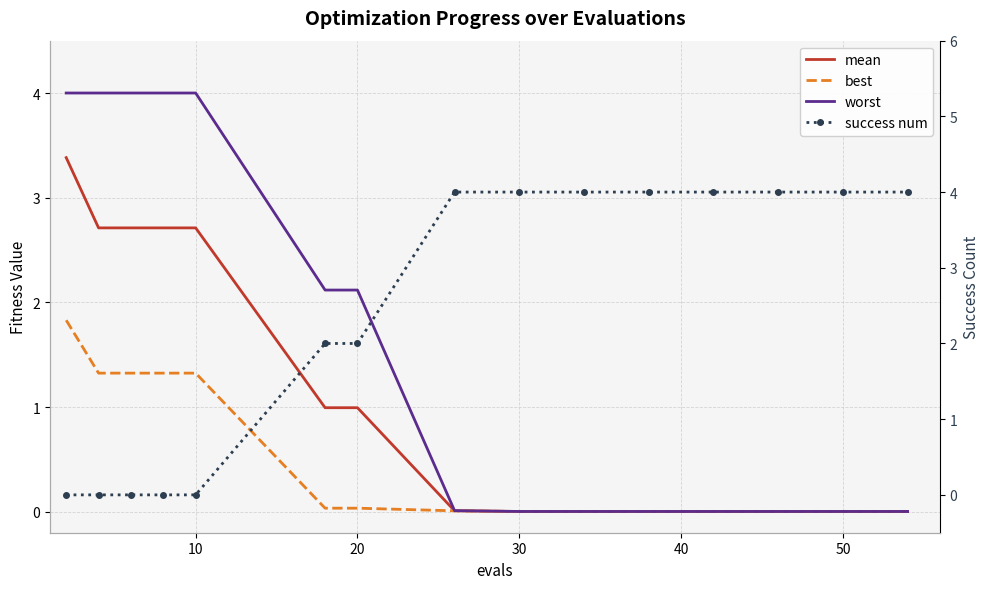

Count the success num values in the range 0 to 4.

15